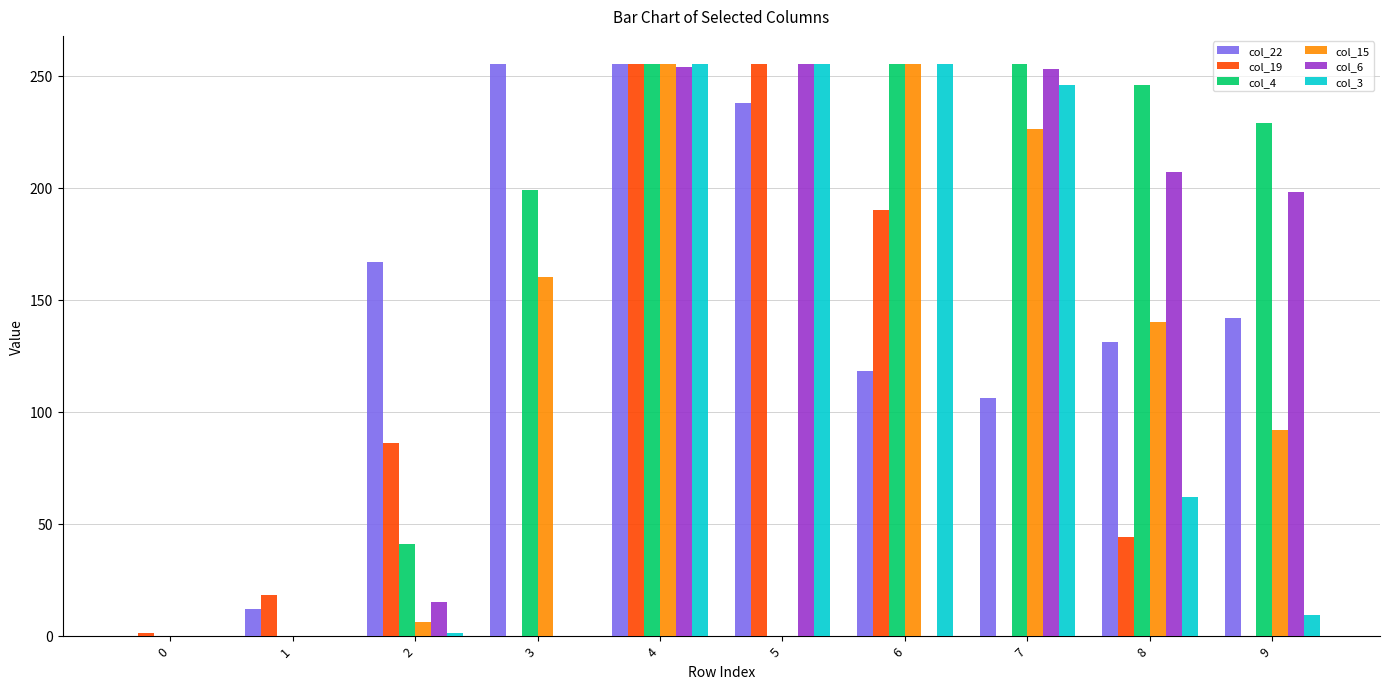

Between 1 and 8, which series saw the biggest shift?

col_4